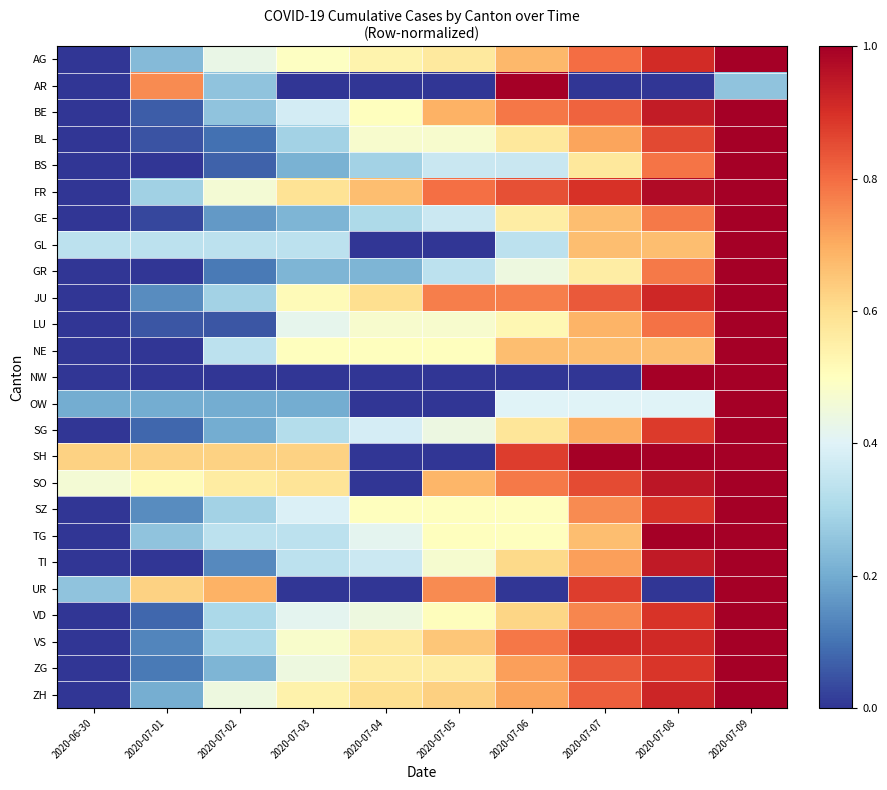

Which category has the lowest value across all series?

2020-06-30